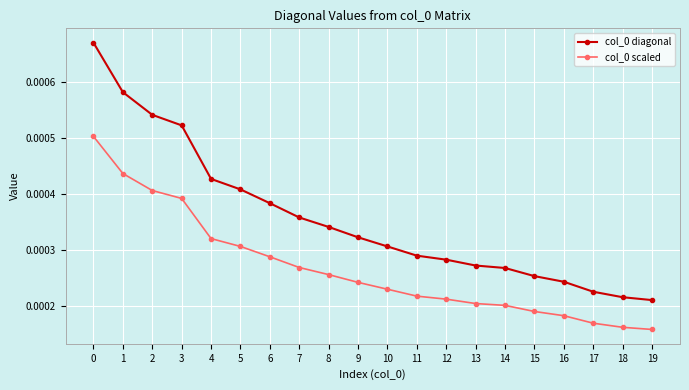

True or false: col_0 scaled and col_0 diagonal cross at least once.

False